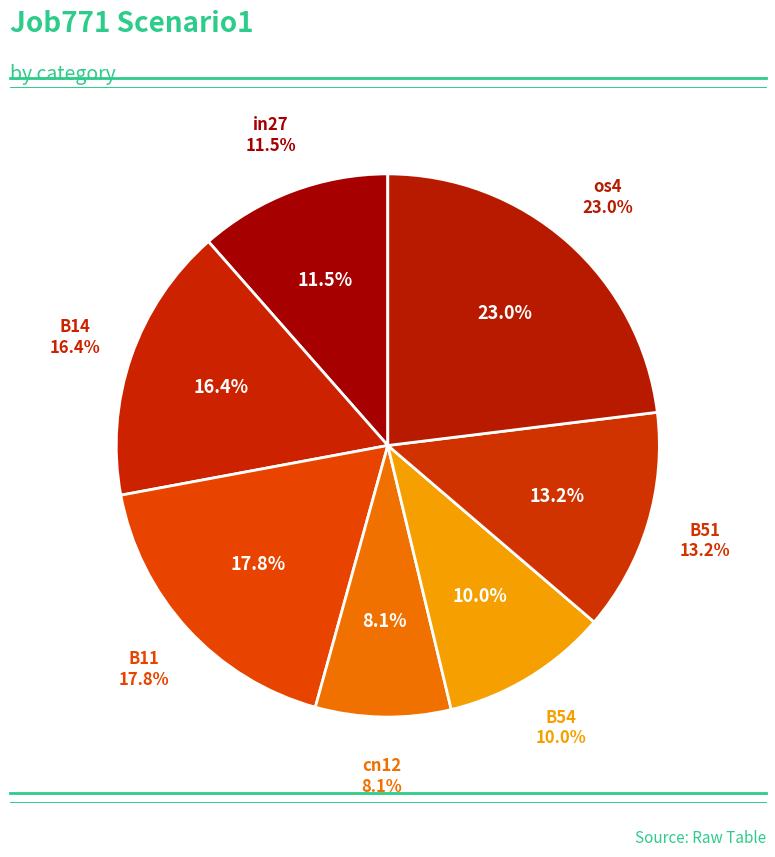

Is the sum of in27 and B14 greater than half?

No